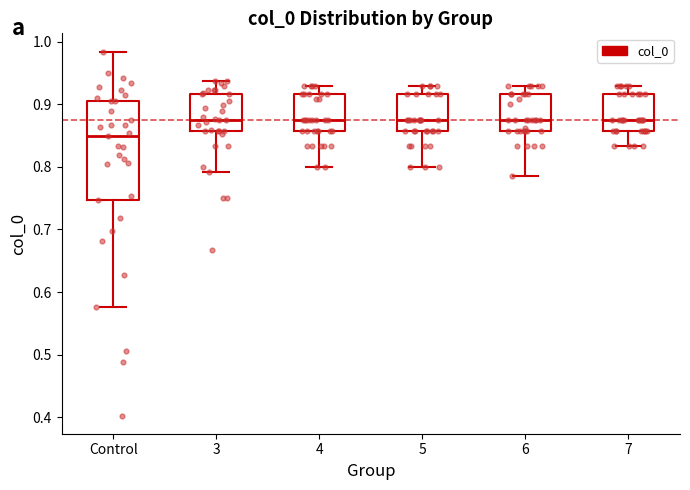

Where does the lower whisker of the box for 7 end on the y-axis? The values are not printed on the chart, so give them approximately, as read against the axis.

0.83